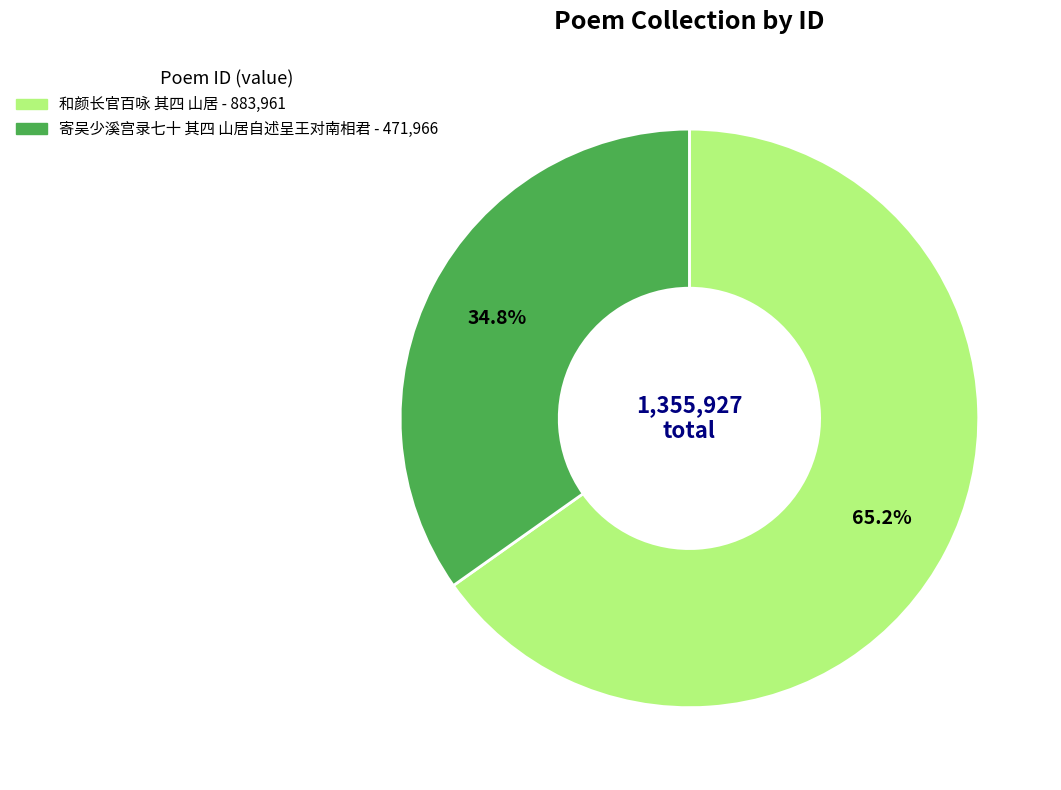

To the nearest percent, what is the average slice percentage?

50%